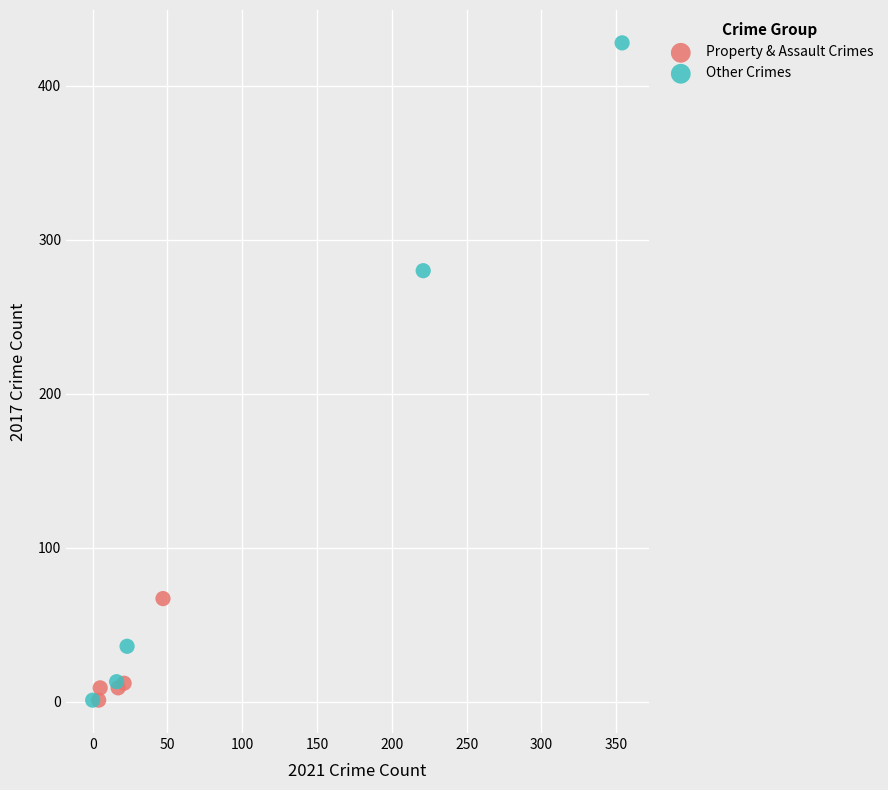

Which series contains the highest Y value?

Other Crimes